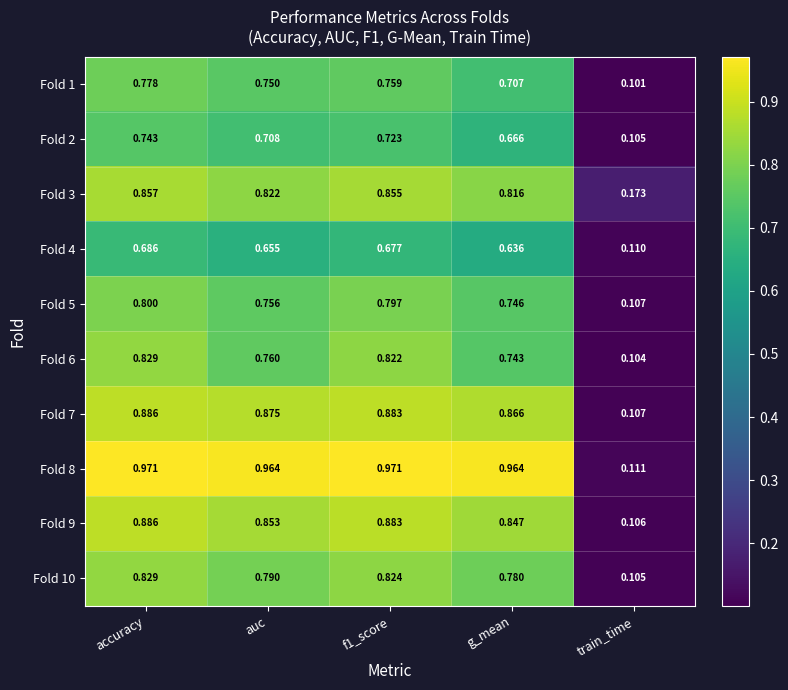

Is the value of Fold 8 at g_mean greater than the value of Fold 3 at train_time?

Yes